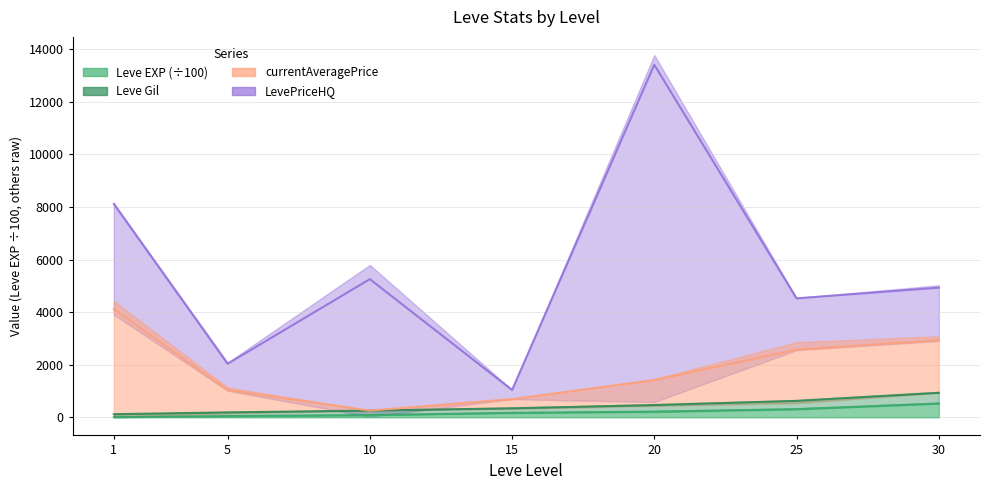

At which label does Leve Gil reach its peak?

30